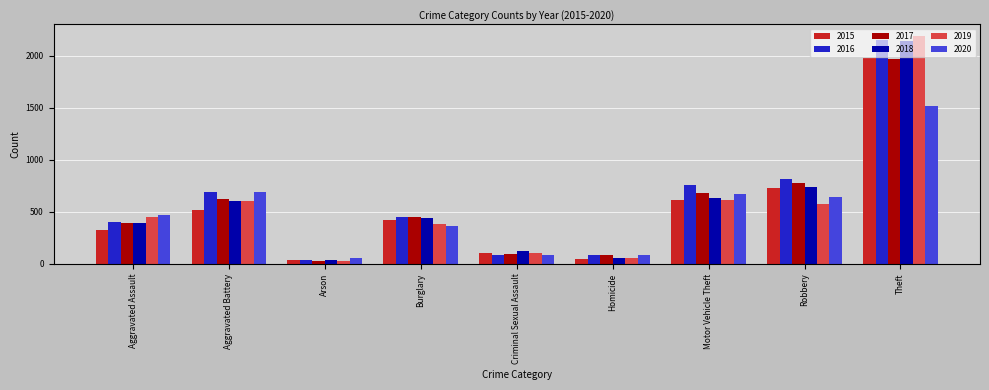

Which series changed the most between Burglary and Homicide?

2018